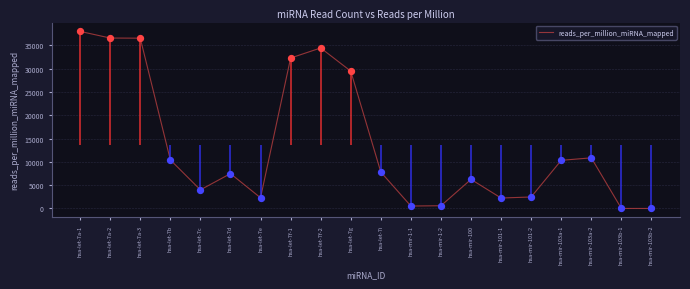

Between hsa-let-7a-1 and hsa-mir-1-1, which is larger?

hsa-let-7a-1